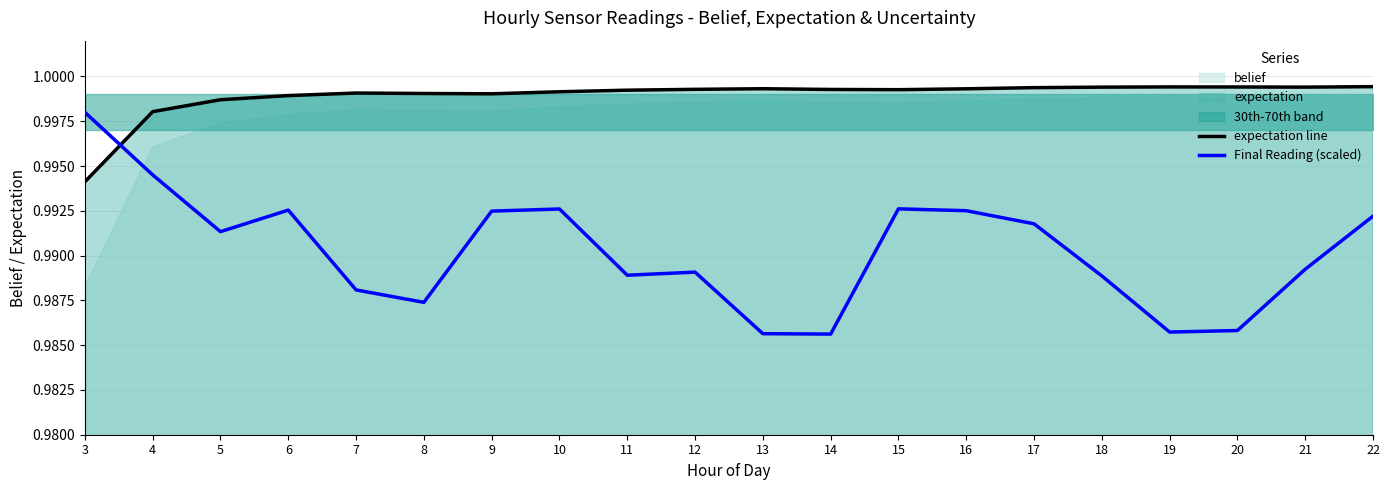

Count the Final Reading (scaled) values in the range 0 to 1.

20